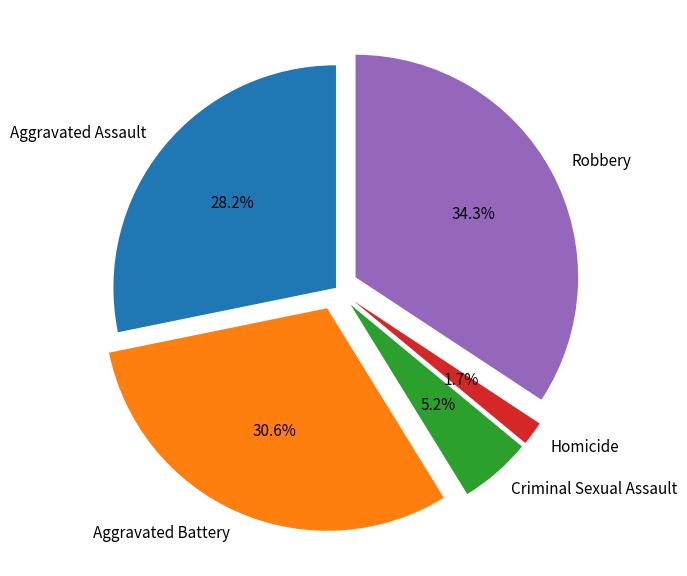

Is the sum of Aggravated Assault and Homicide greater than half?

No